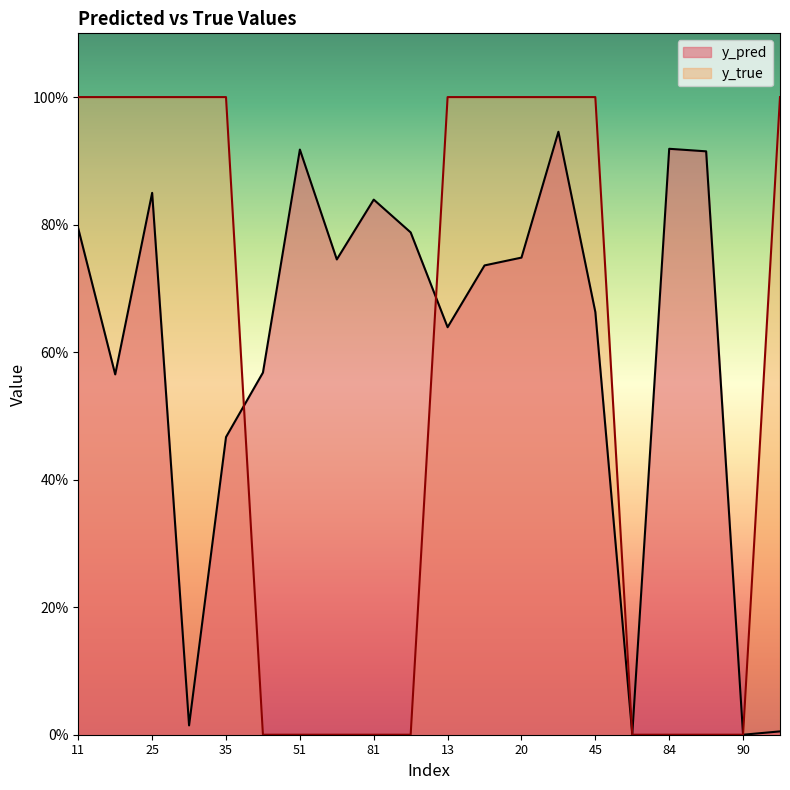

What is the value of the y_pred point at the 18th from the left?

0.9